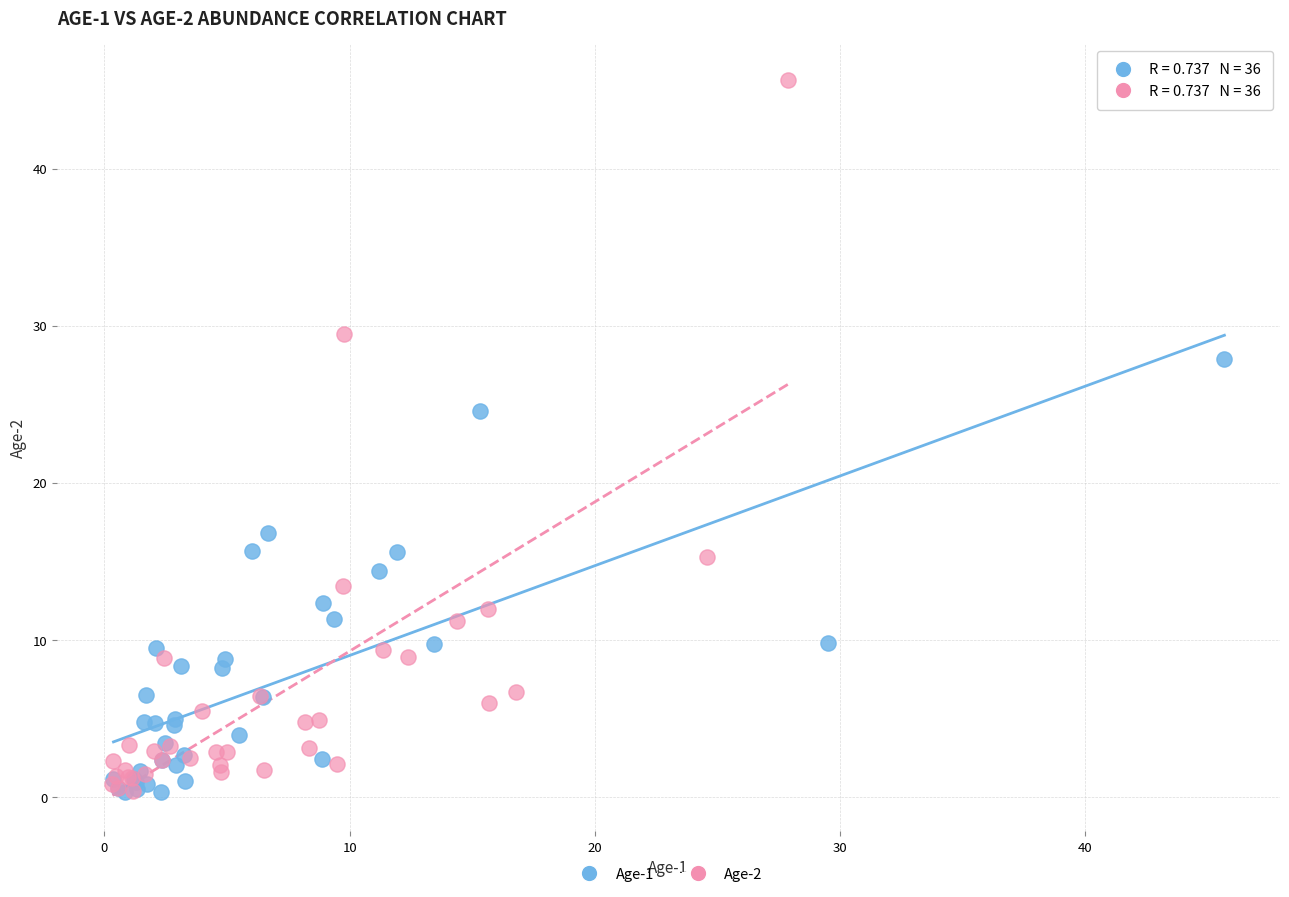

Which series contains the highest Y value?

Age-2